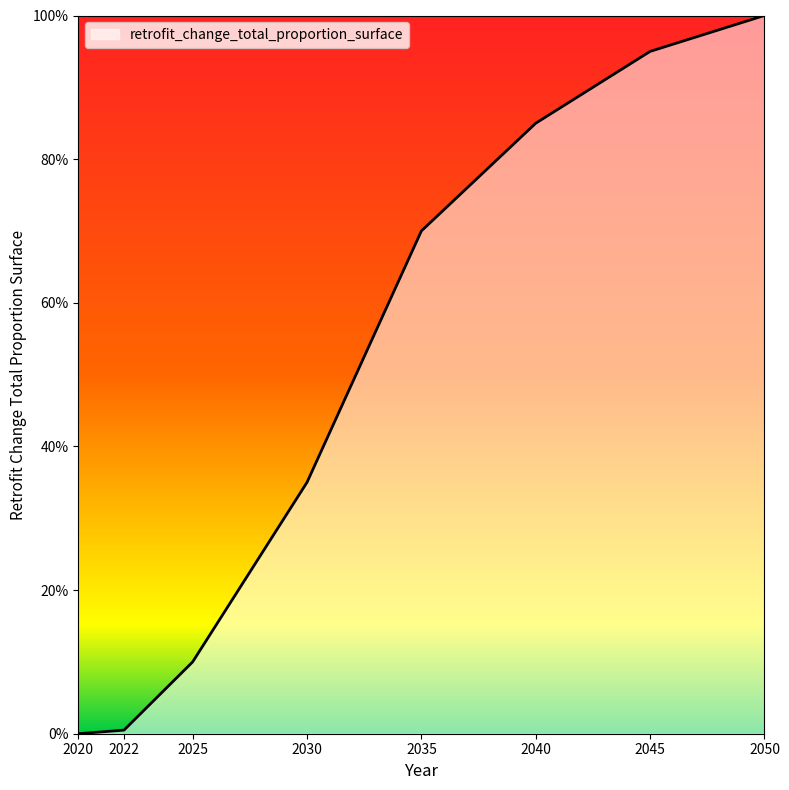

Rank the categories by value from lowest to highest.

2020, 2022, 2025, 2030, 2035, 2040, 2045, 2050